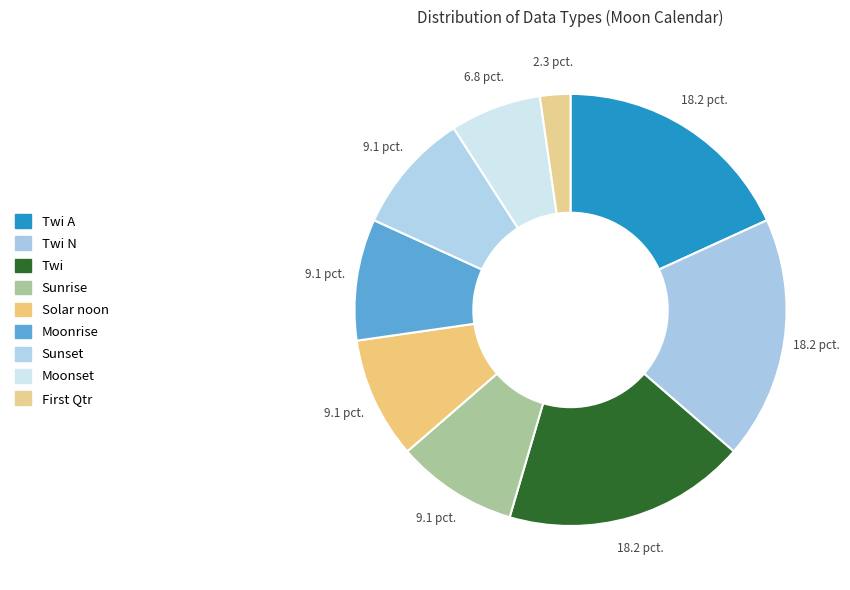

Count the number of slices in the pie.

9